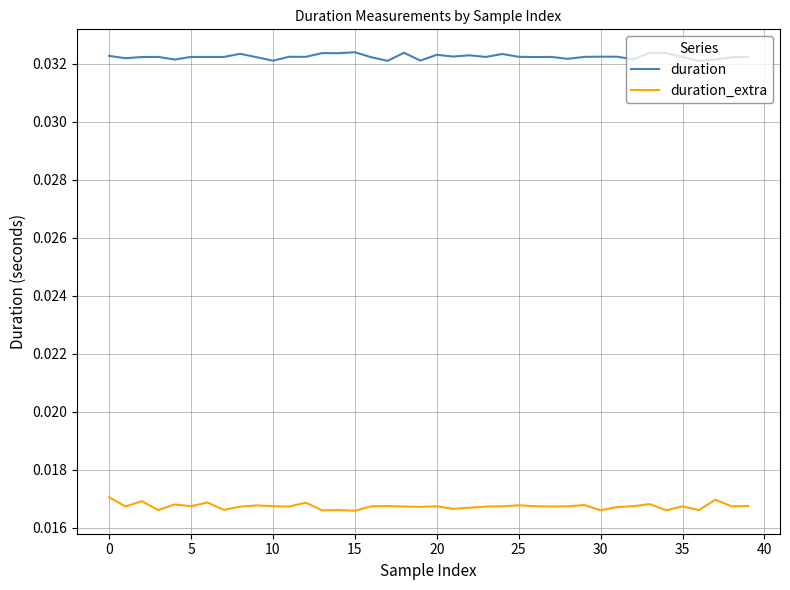

What are all the series names shown in the legend?

duration, duration_extra